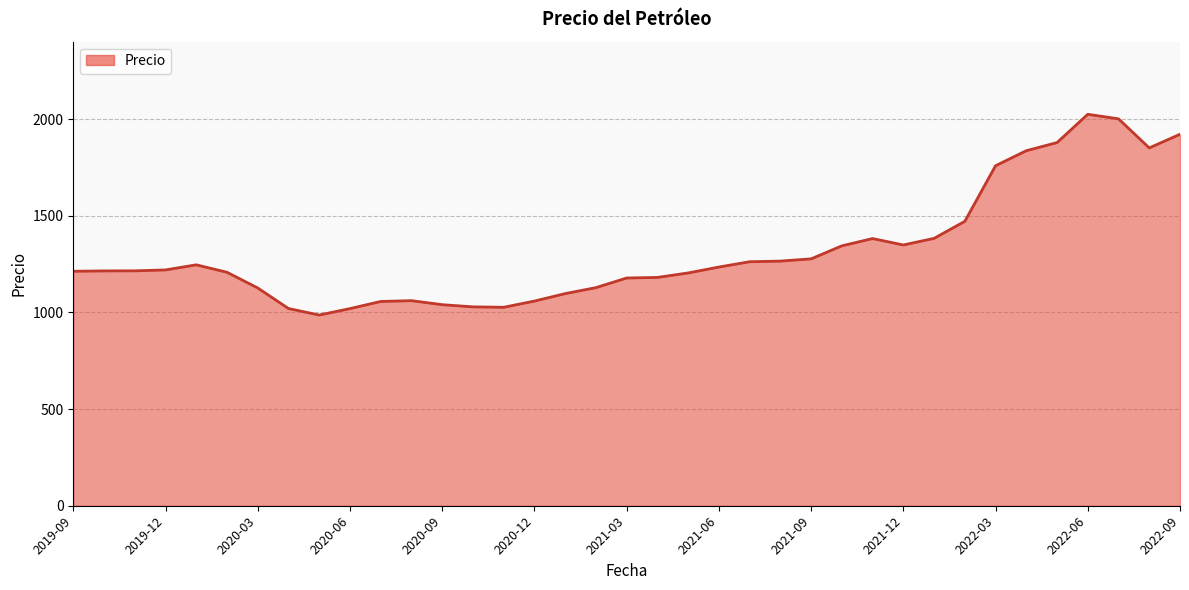

What is the maximum value shown in the chart?

2024.4